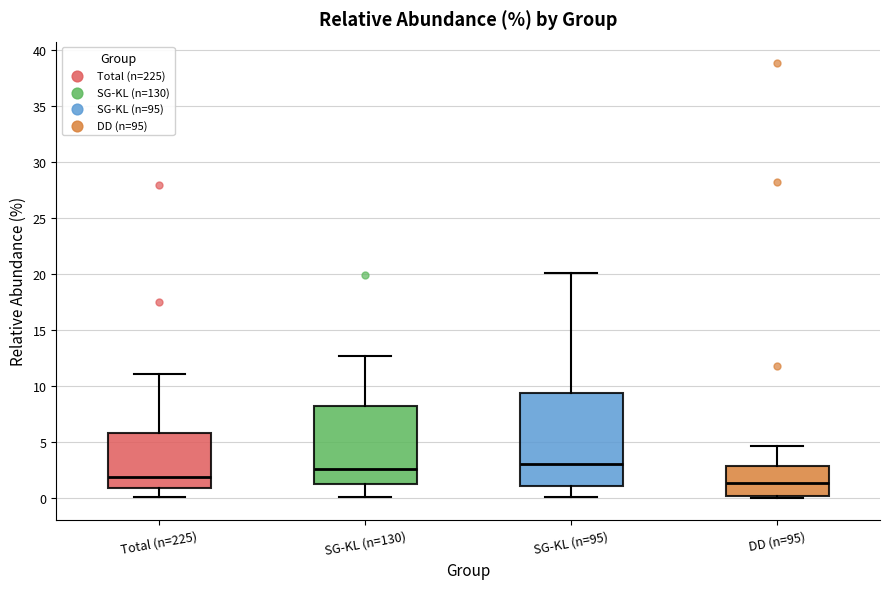

Reading left to right, read every box against the y-axis: the position of its median line, the range the box covers, and the ends of its whiskers. The values are not printed on the chart, so give them approximately, as read against the axis.

Total (n=225): median 2.0, box 1.0 to 6.0, whiskers 0.0 to 11.0
SG-KL (n=130): median 2.5, box 1.5 to 8.5, whiskers 0.0 to 12.5
SG-KL (n=95): median 3.0, box 1.0 to 9.5, whiskers 0.0 to 20.0
DD (n=95): median 1.5, box 0.0 to 3.0, whiskers 0.0 (just below the box's lower edge) to 4.5